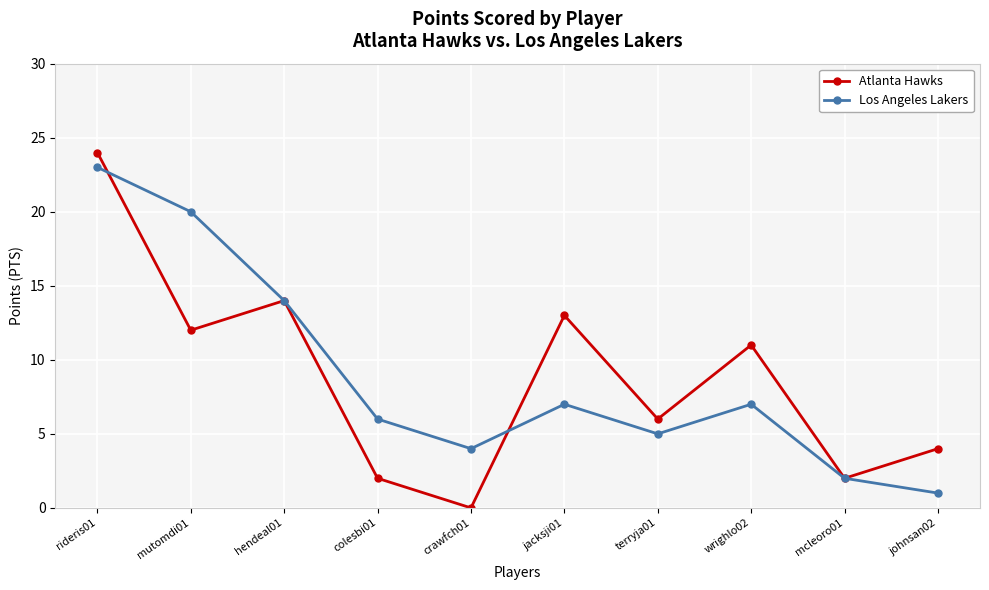

At how many categories does at least one series exceed 19?

2